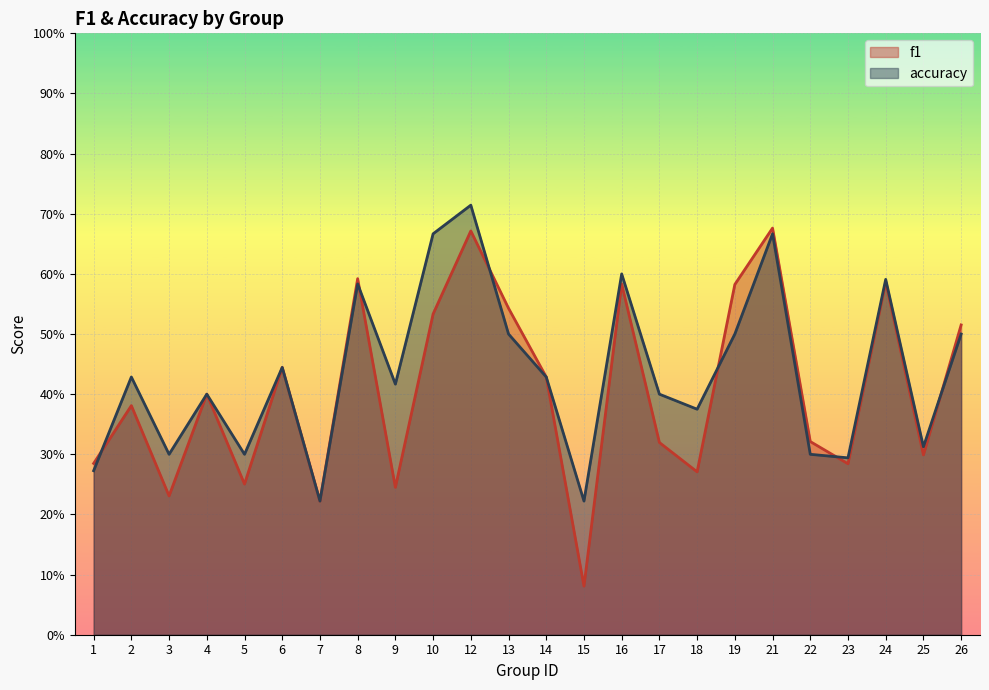

How many times do f1 and accuracy cross each other?

6